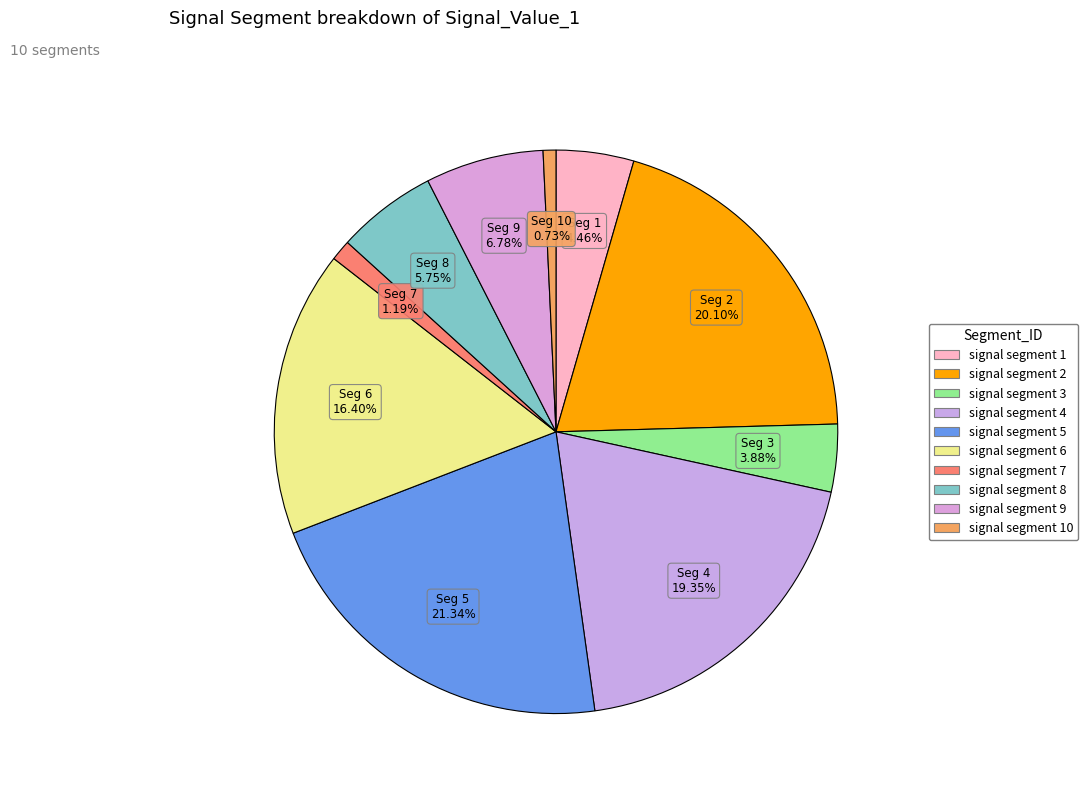

Is it true that signal segment 2 is 20% of the pie?

True